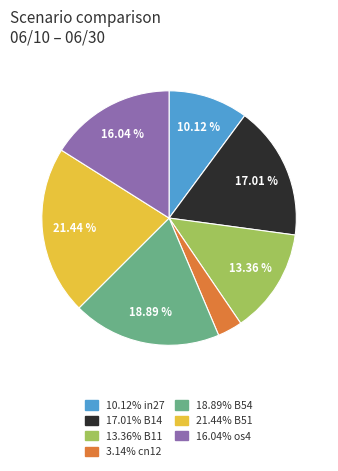

Is there a majority slice in this chart?

No